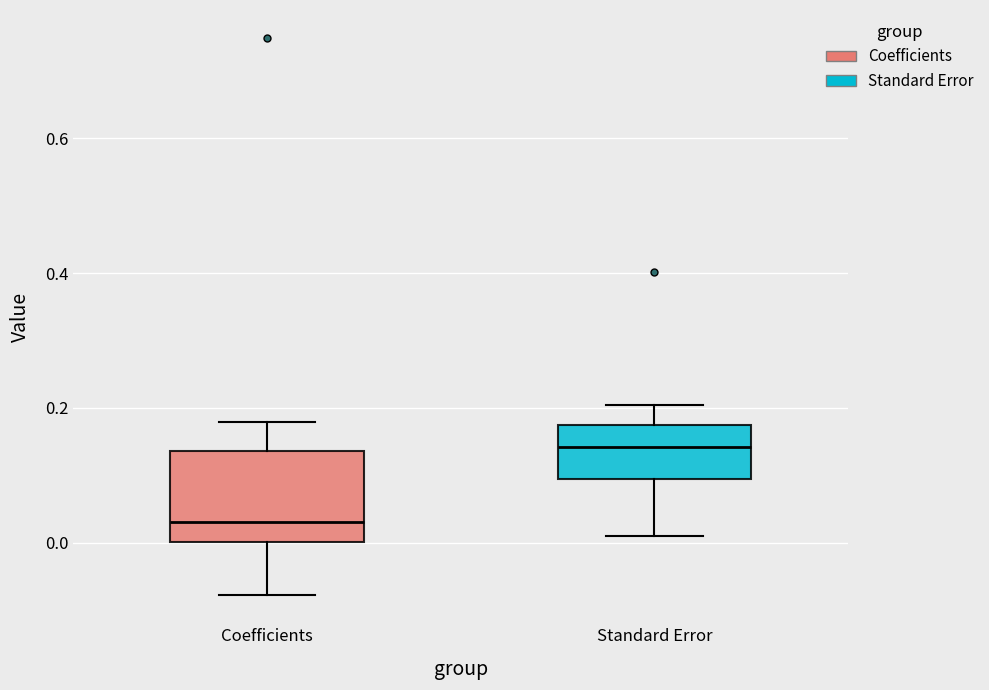

Which box has the highest median line?

Standard Error